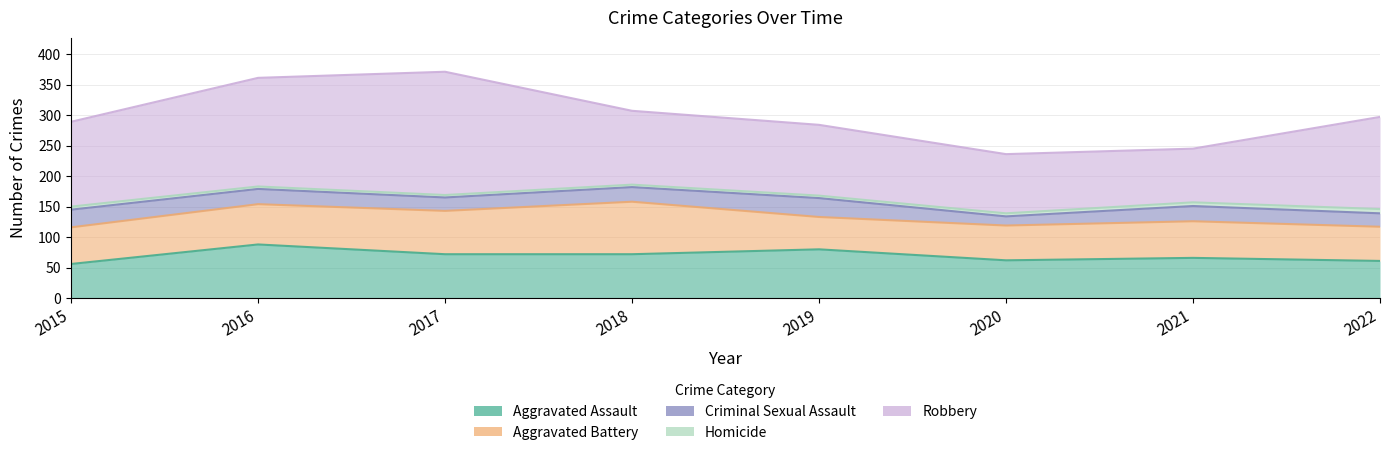

Read the Criminal Sexual Assault value at 2017.

22